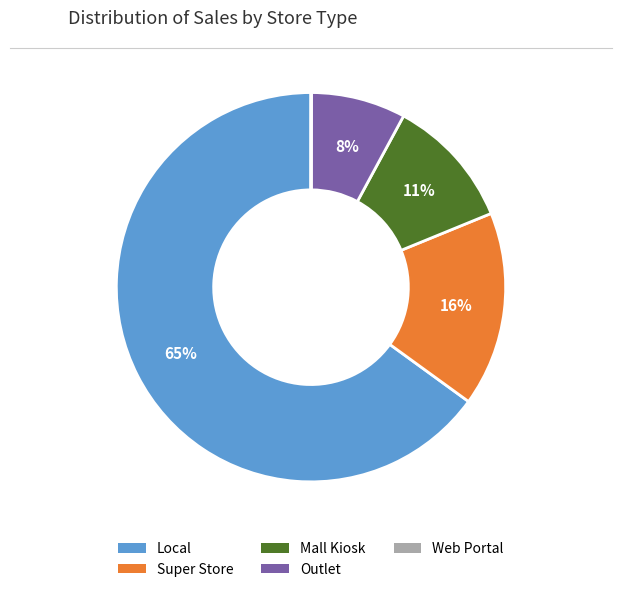

Which category has the biggest portion of the pie?

Local